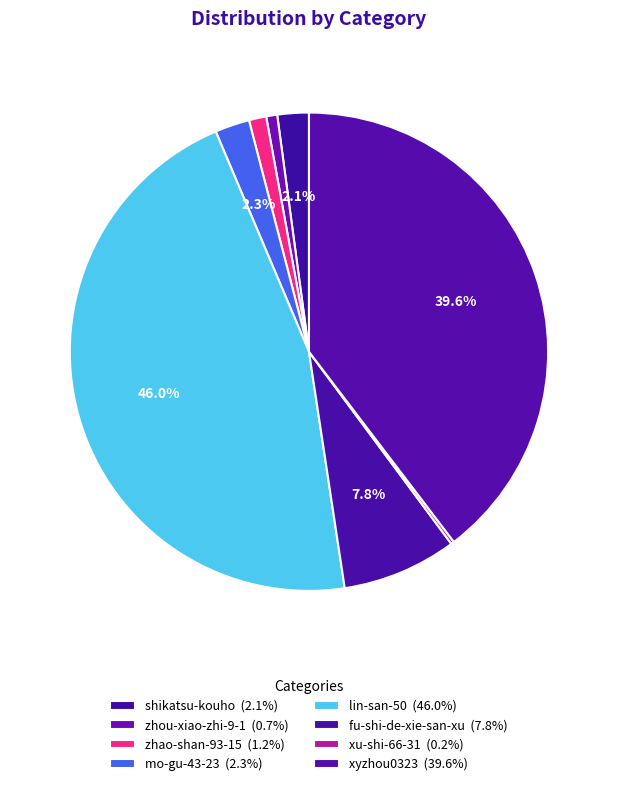

What portion of the pie excludes shikatsu-kouho?

97.9%